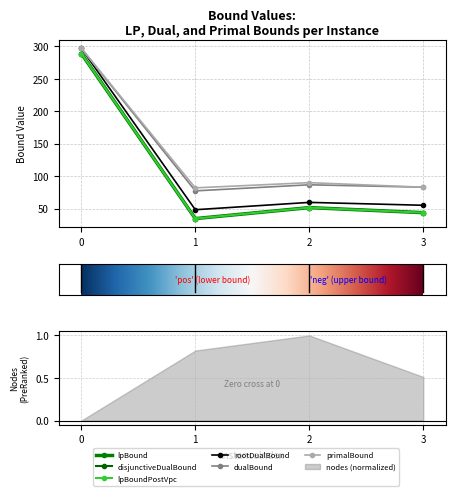

Rank the series at 2 from lowest to highest value.

lpBound, disjunctiveDualBound, lpBoundPostVpc, rootDualBound, dualBound, primalBound